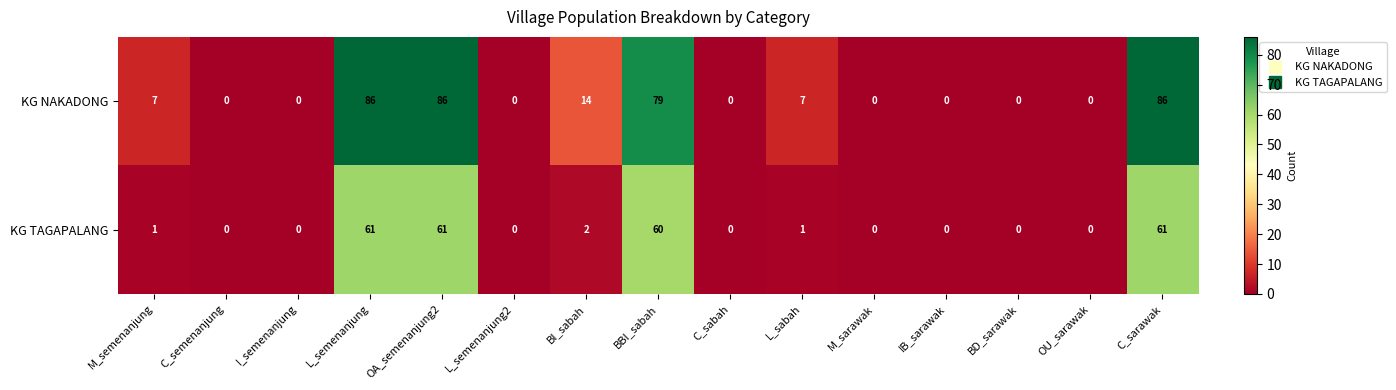

Reading left to right, what are all the values shown in this chart?

KG NAKADONG: M_semenanjung=7	C_semenanjung=0	I_semenanjung=0	L_semenanjung=86	OA_semenanjung2=86	L_semenanjung2=0	BI_sabah=14	BBI_sabah=79	C_sabah=0	L_sabah=7	M_sarawak=0	IB_sarawak=0	BD_sarawak=0	OU_sarawak=0	C_sarawak=86
KG TAGAPALANG: M_semenanjung=1	C_semenanjung=0	I_semenanjung=0	L_semenanjung=61	OA_semenanjung2=61	L_semenanjung2=0	BI_sabah=2	BBI_sabah=60	C_sabah=0	L_sabah=1	M_sarawak=0	IB_sarawak=0	BD_sarawak=0	OU_sarawak=0	C_sarawak=61